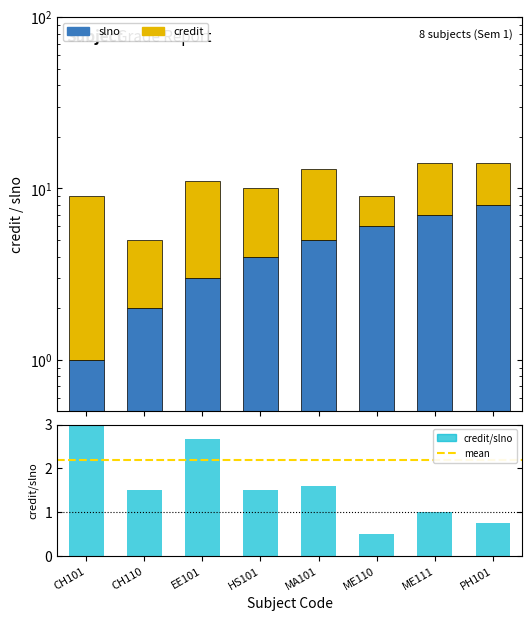

Which has a higher value, ME111 or CH101?

CH101